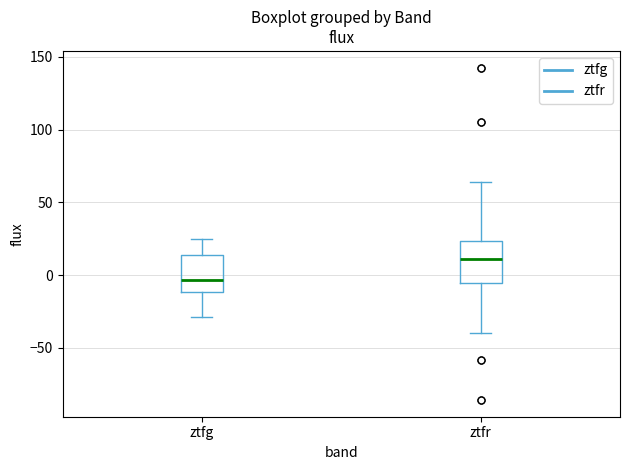

Which box's median line is the highest?

ztfr